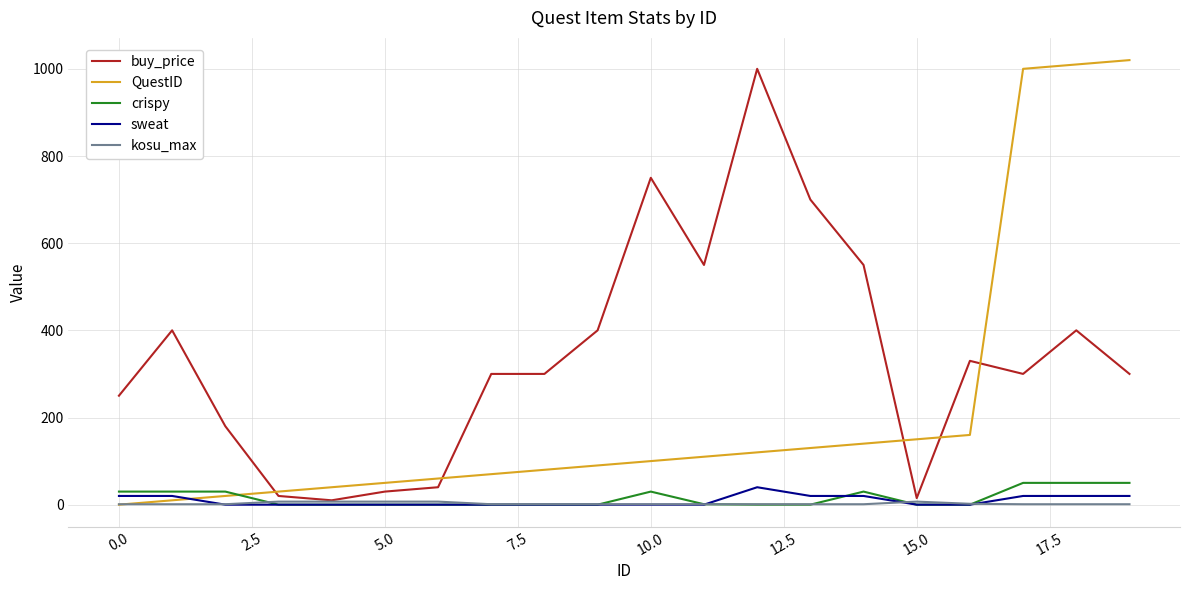

What is the greatest value displayed?

1020